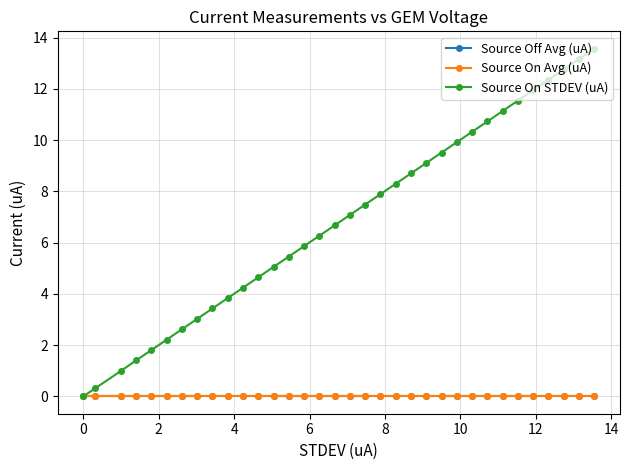

Does the chart have visible grid lines?

Yes